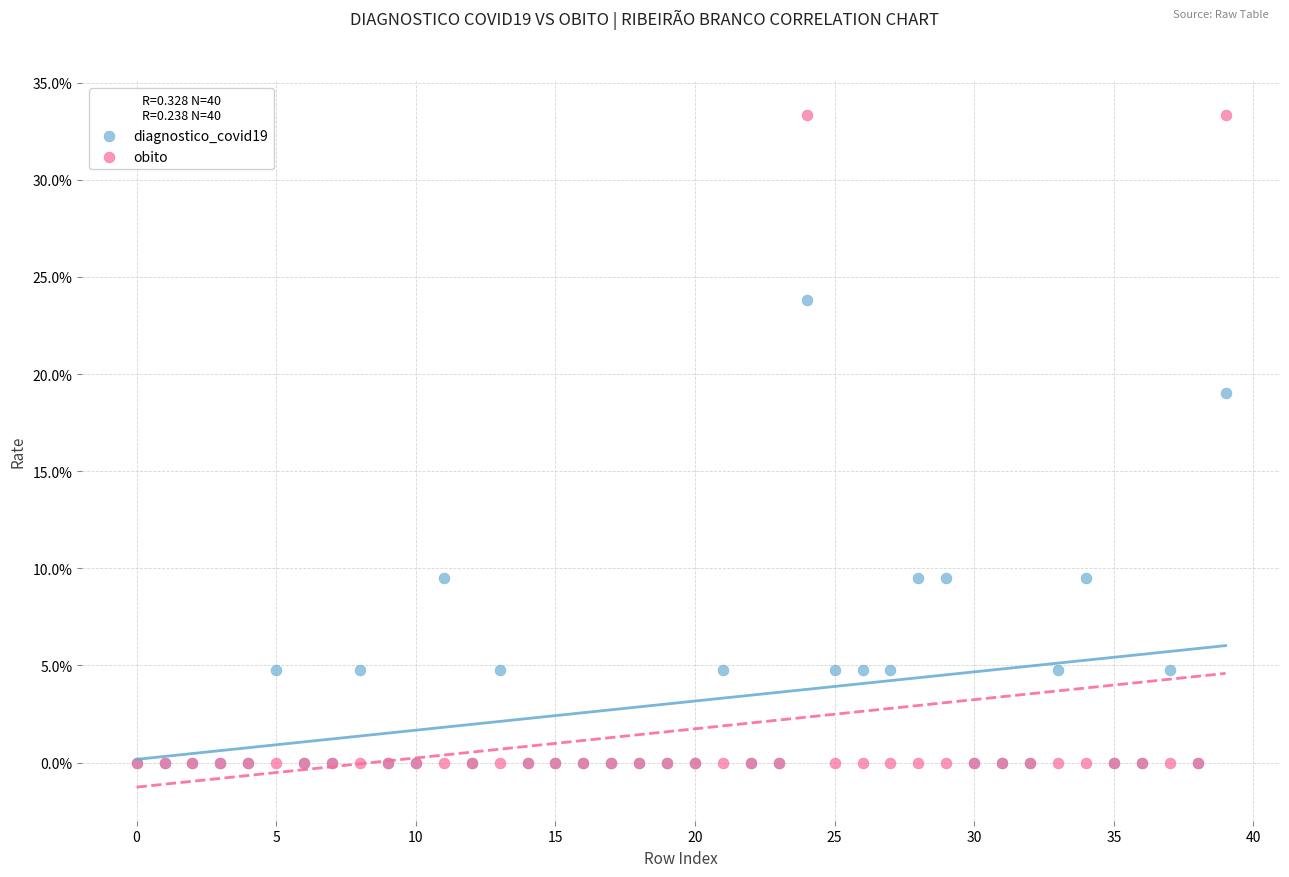

What are all the series names shown in the legend?

diagnostico_covid19, obito